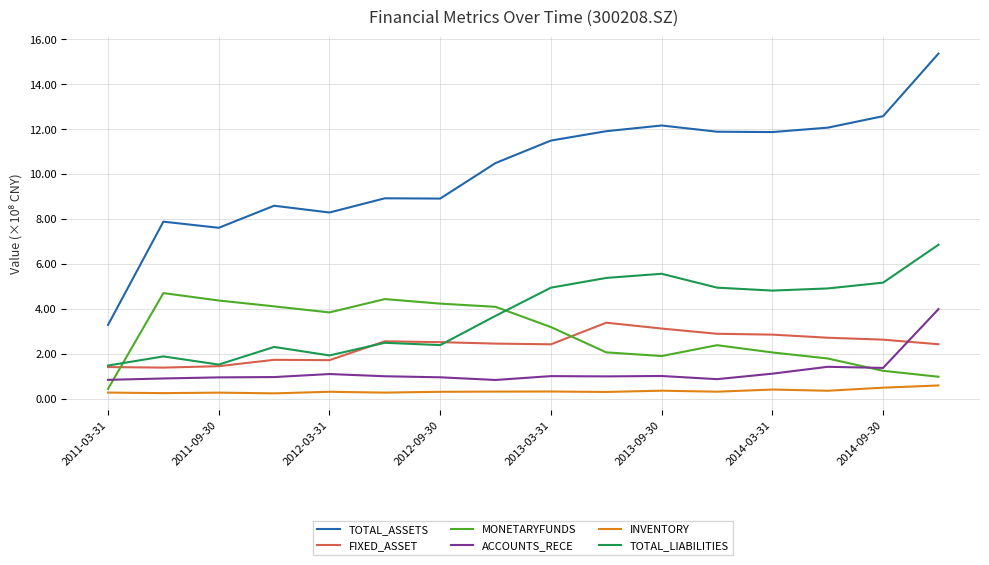

What are all the series names shown in the legend?

TOTAL_ASSETS, FIXED_ASSET, MONETARYFUNDS, ACCOUNTS_RECE, INVENTORY, TOTAL_LIABILITIES